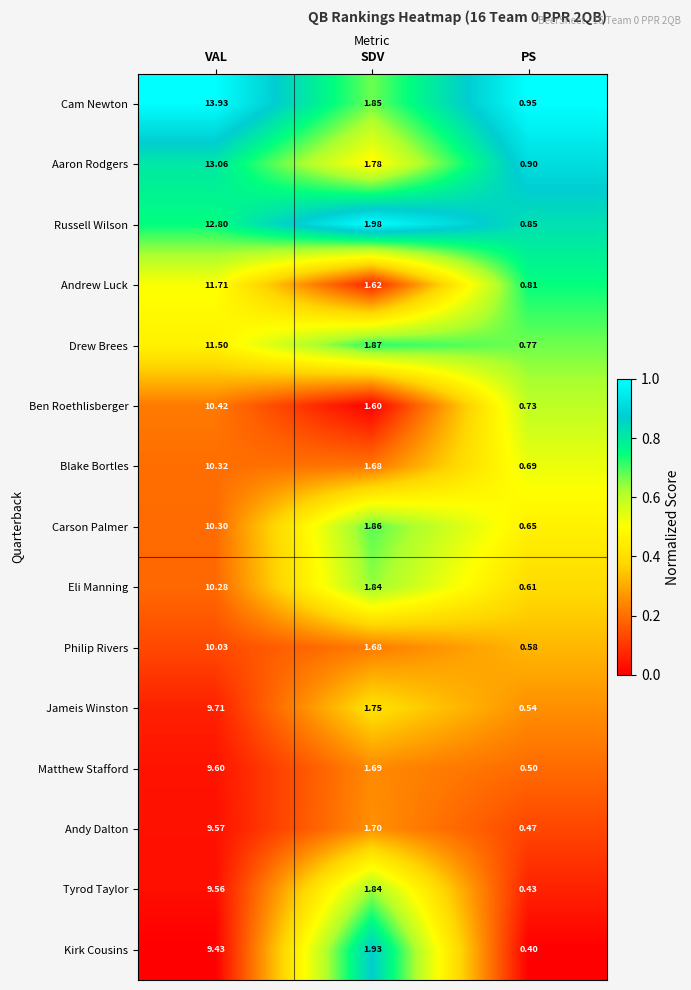

Where is Jameis Winston nearest to the value 5?

SDV